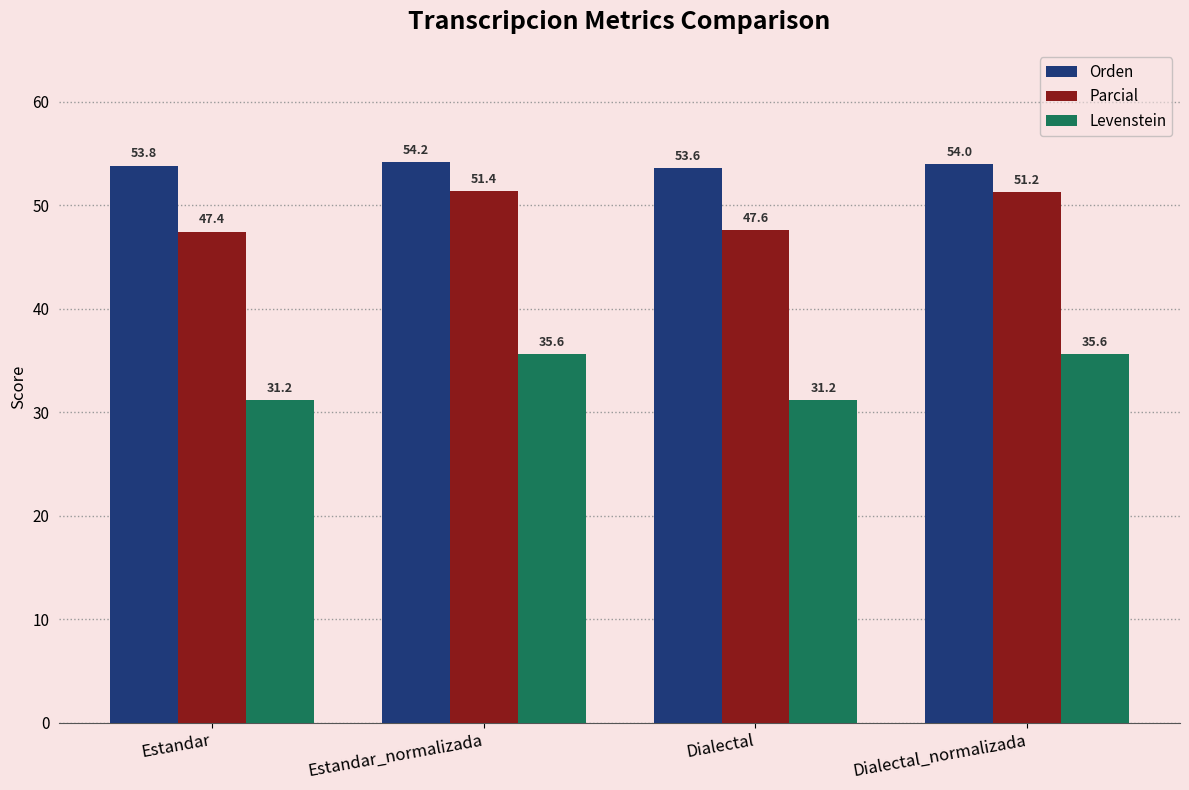

Which series has the largest total across all categories?

Orden